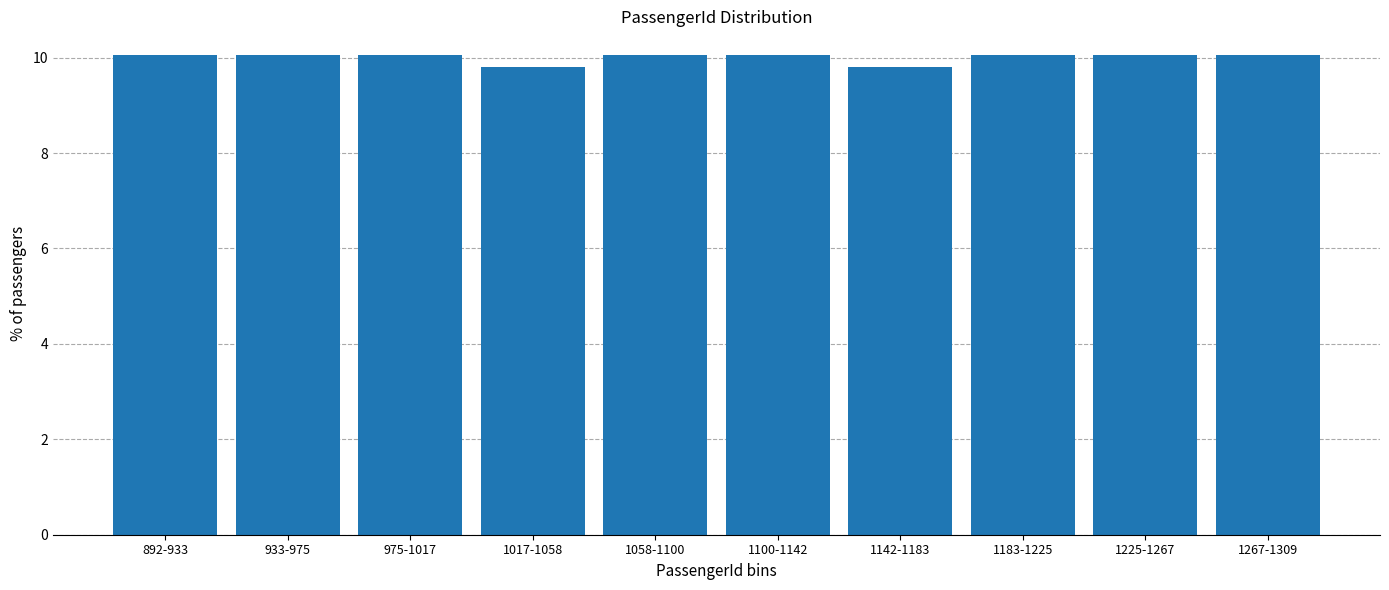

Reading left to right, transcribe all the data shown in this chart.

10.0	10.0	10.0	9.8	10.0	10.0	9.8	10.0	10.0	10.0